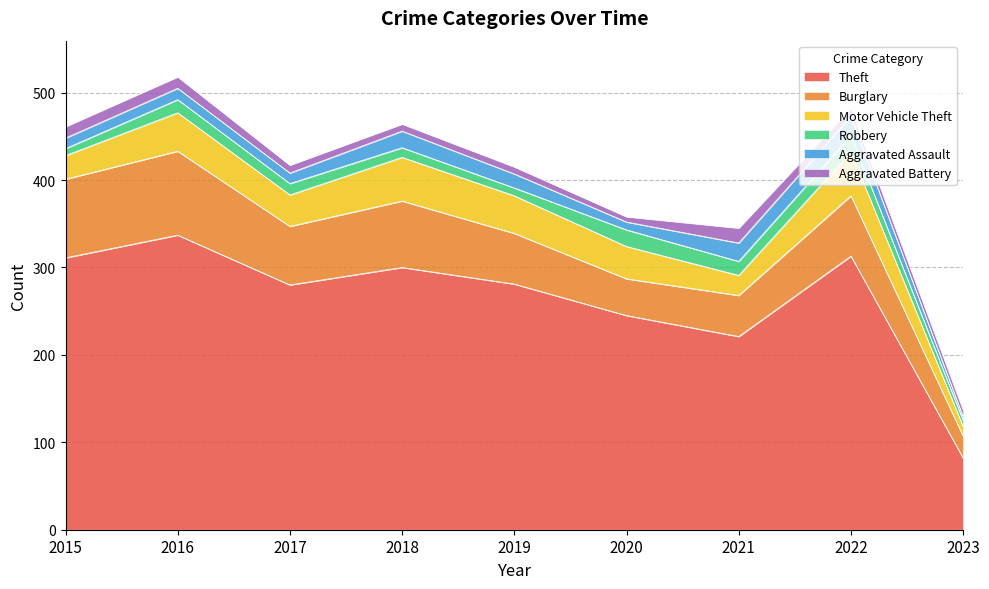

What is the difference between the Motor Vehicle Theft values at 2019 and 2015?

16